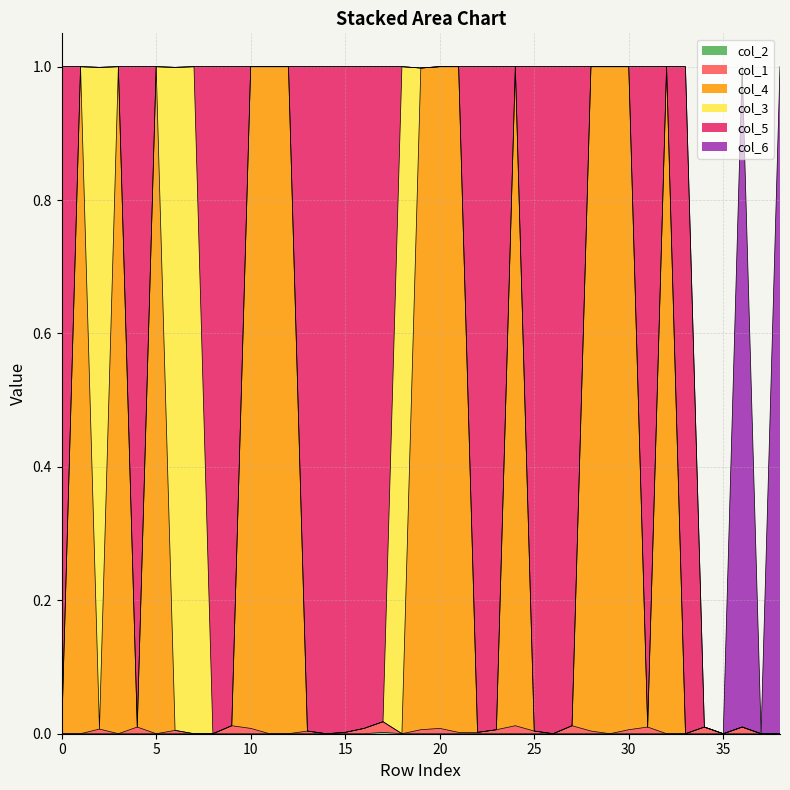

Count the col_1 values in the range 0 to 1.

39